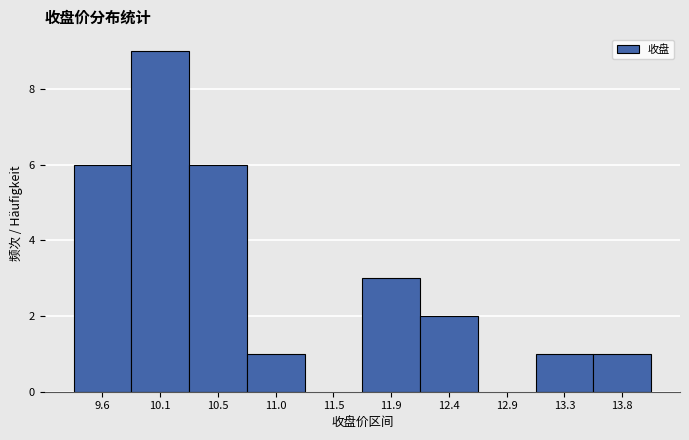

Reading left to right, list every bar in this chart as the range it spans on the x-axis followed by its height. Neither the bar edges nor the heights are printed on the chart, so give them approximately, as read against the axes.

9.35 to 9.85: 6
9.85 to 10.30: 9
10.30 to 10.75: 6
10.75 to 11.25: 1
11.25 to 11.70: 0
11.70 to 12.15: 3
12.15 to 12.65: 2
12.65 to 13.10: 0
13.10 to 13.55: 1
13.55 to 14.05: 1